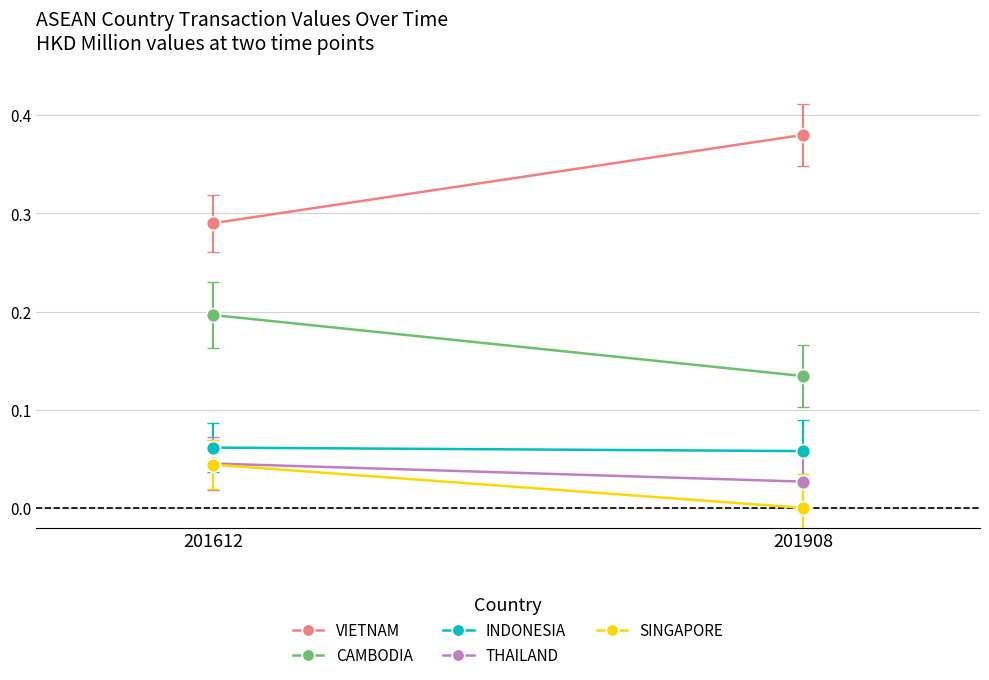

How many THAILAND values are between 0 and 1?

2